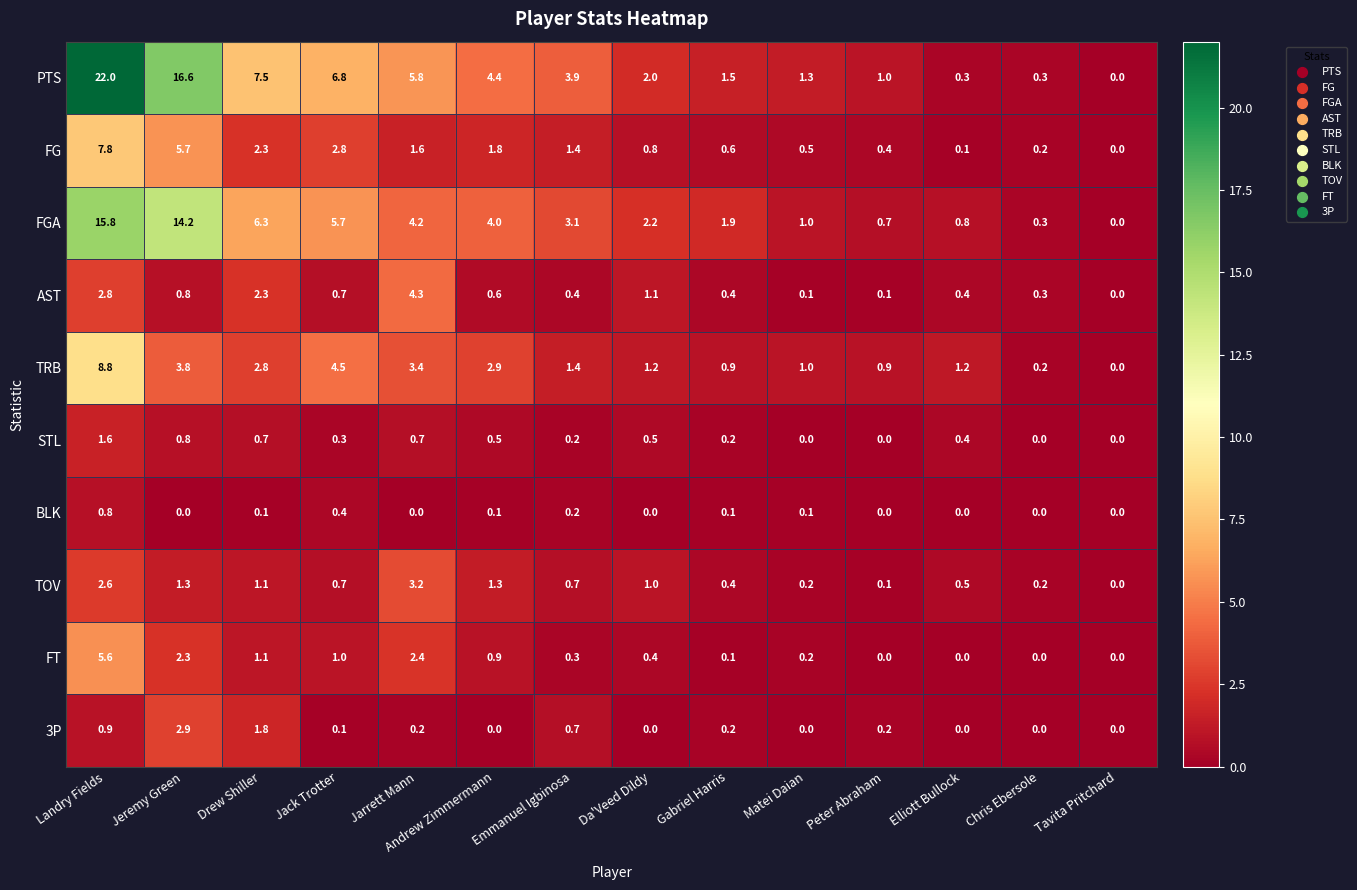

Which label corresponds to the largest value in the chart?

Landry Fields